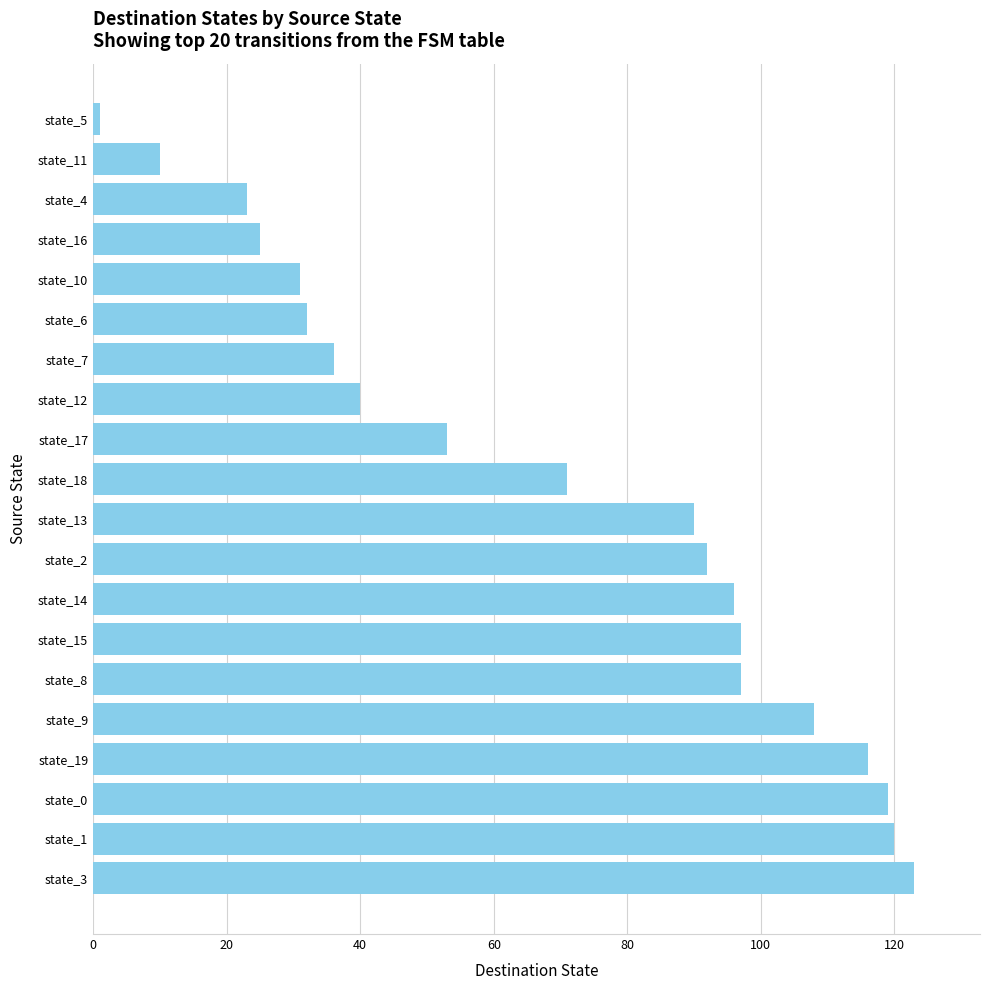

Reading bottom to top, list all the values displayed in this chart.

state_3=123	state_1=120	state_0=119	state_19=116	state_9=108	state_8=97	state_15=97	state_14=96	state_2=92	state_13=90	state_18=71	state_17=53	state_12=40	state_7=36	state_6=32	state_10=31	state_16=25	state_4=23	state_11=10	state_5=1